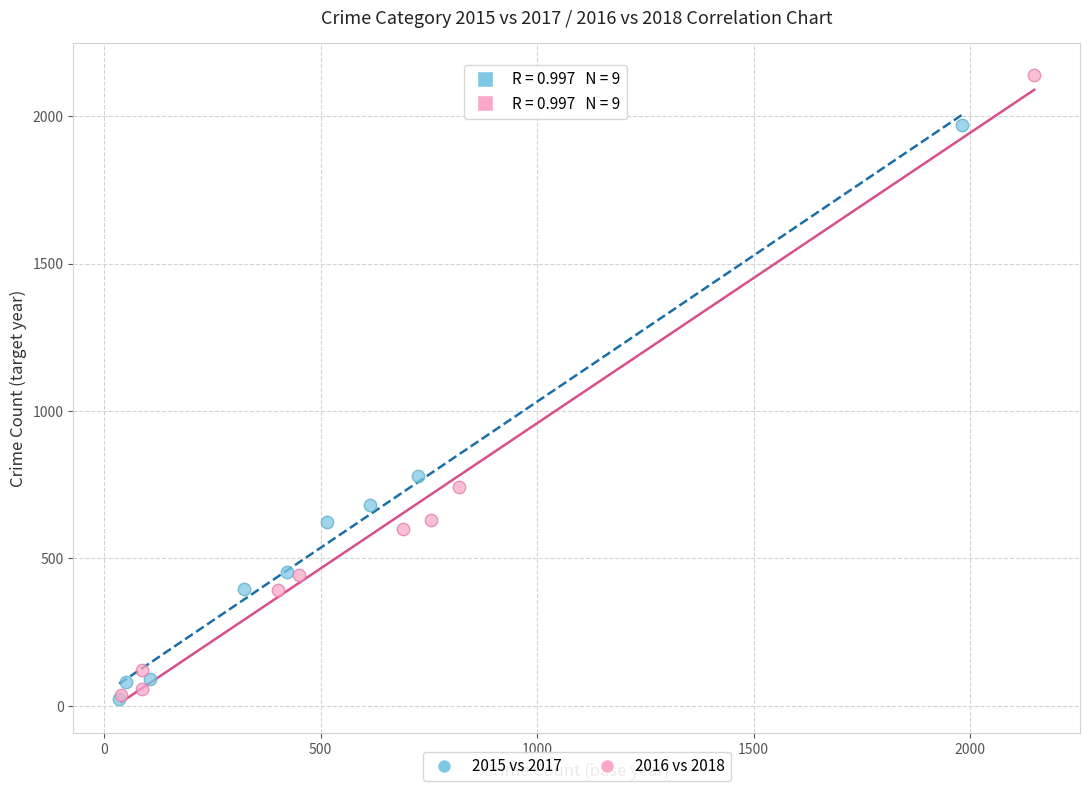

Which series reaches the maximum Y coordinate?

2016 vs 2018